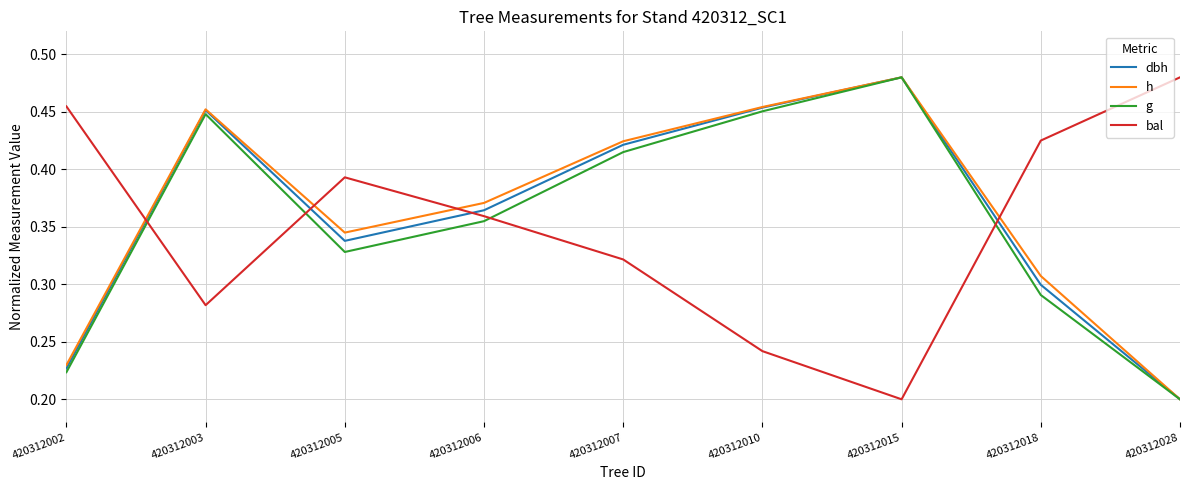

Is it true that dbh equals 0.3 at 420312015?

False